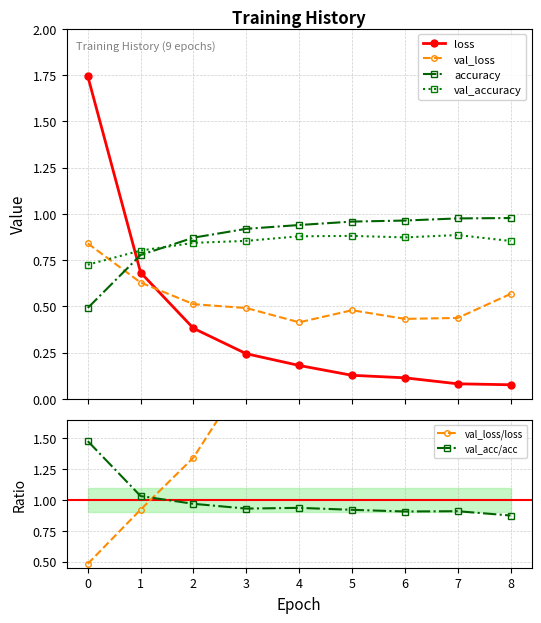

After their last crossing, which series has the higher values: loss or val_accuracy?

val_accuracy